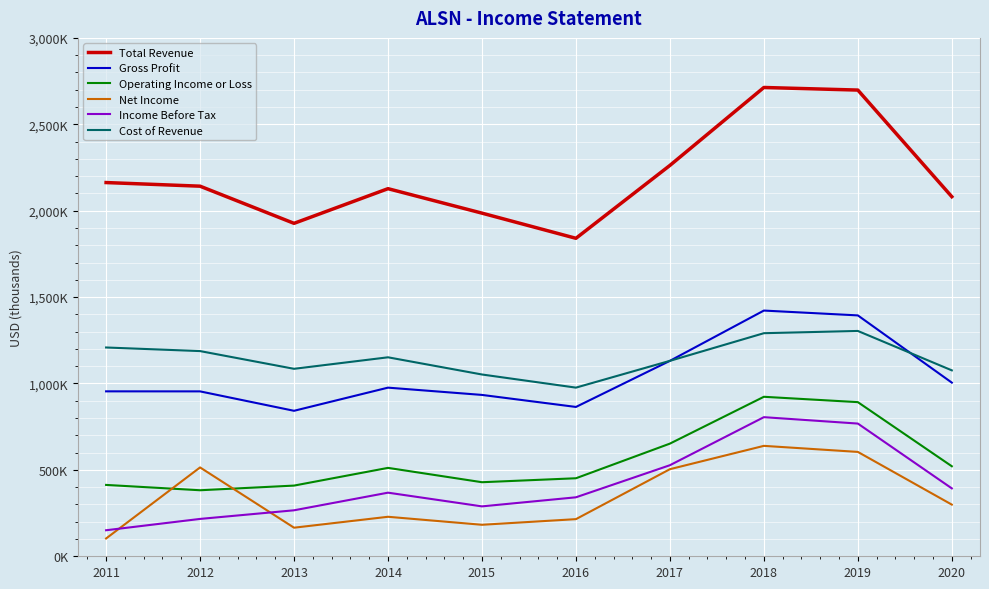

What are all the series names shown in the legend?

Total Revenue, Gross Profit, Operating Income or Loss, Net Income, Income Before Tax, Cost of Revenue